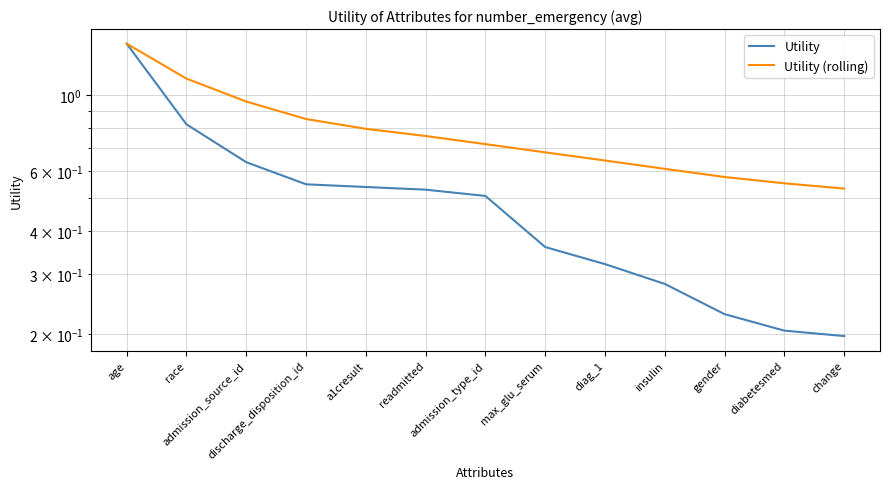

At which label does Utility (rolling) reach its minimum?

change